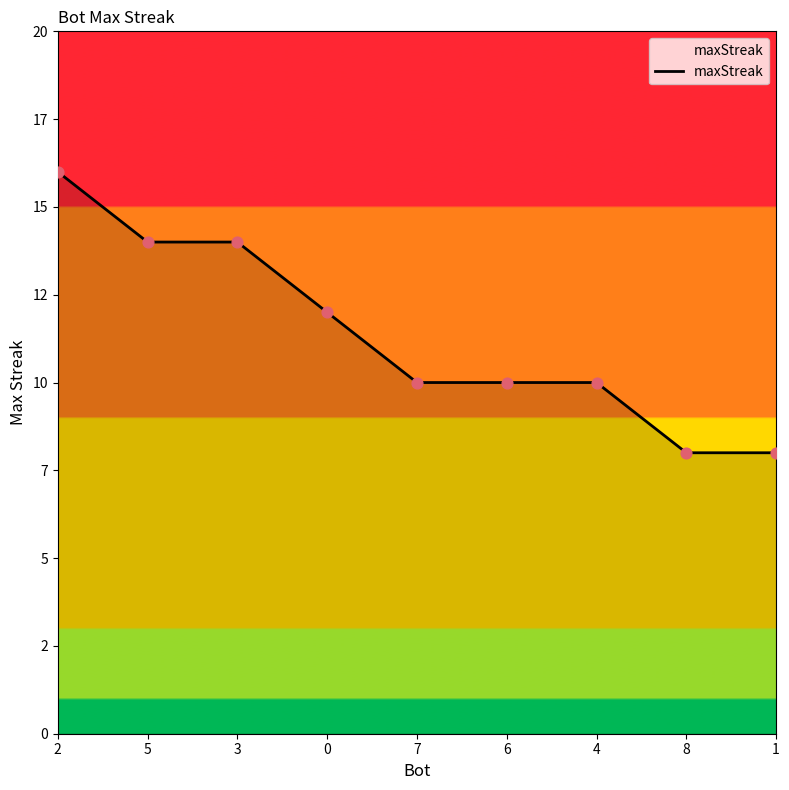

Does the chart have visible grid lines?

No